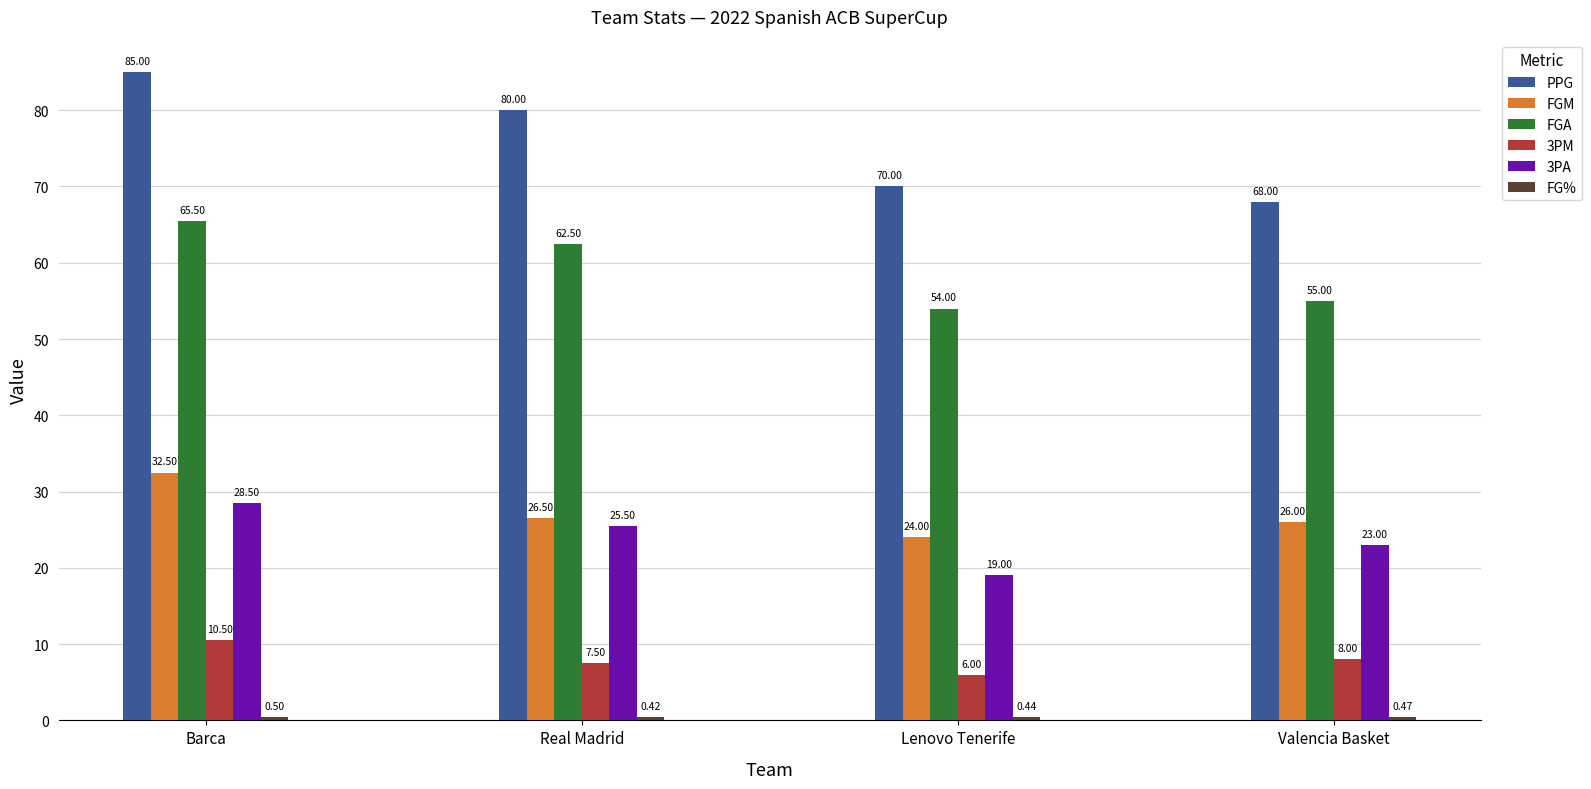

Rank the categories by FGA value from lowest to highest.

Lenovo Tenerife, Valencia Basket, Real Madrid, Barca